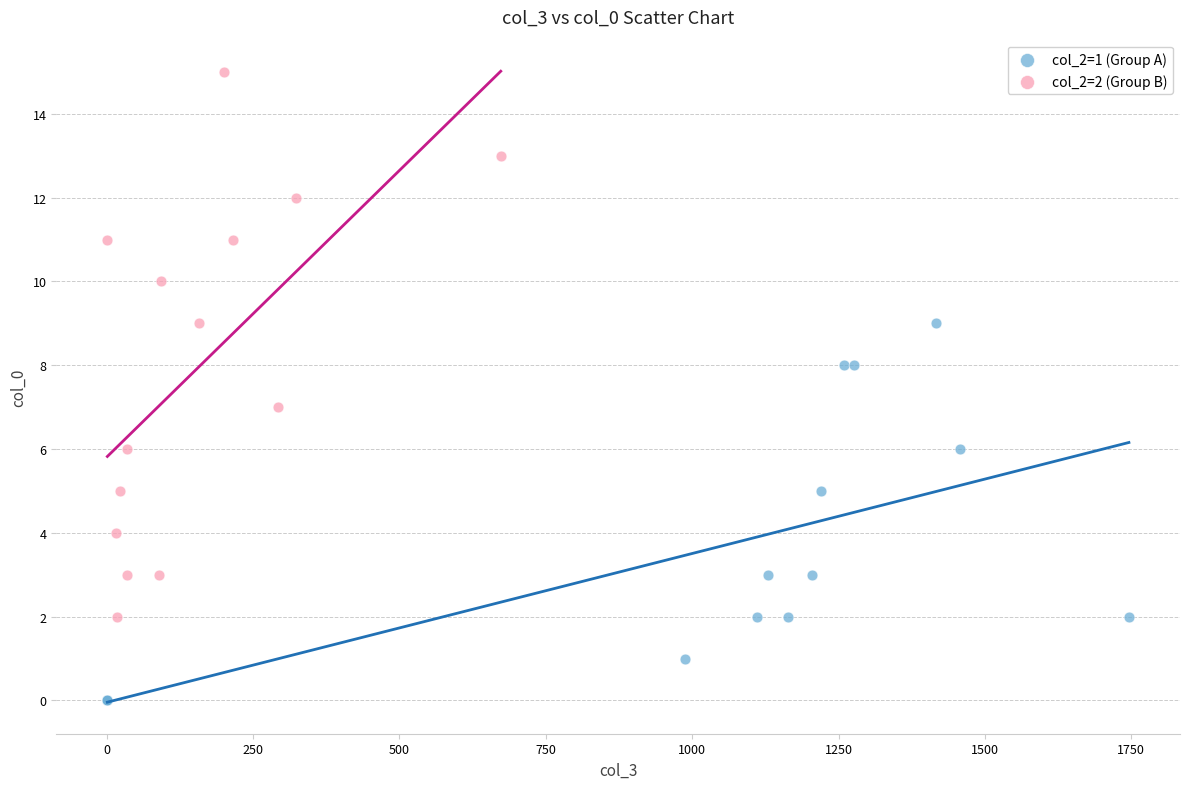

Which series has the largest Y range (max minus min)?

col_2=2 (Group B)